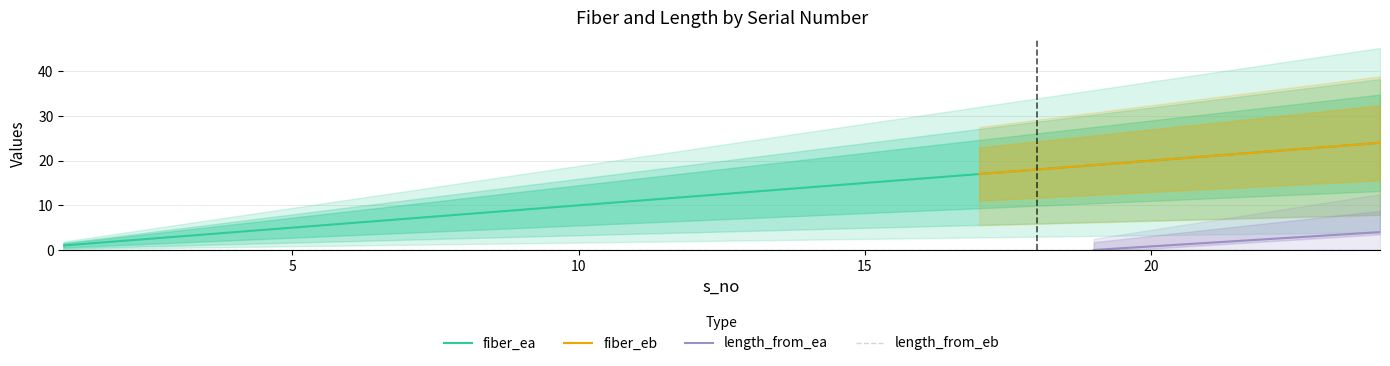

True or false: fiber_eb has more than 2 interior local peaks.

False